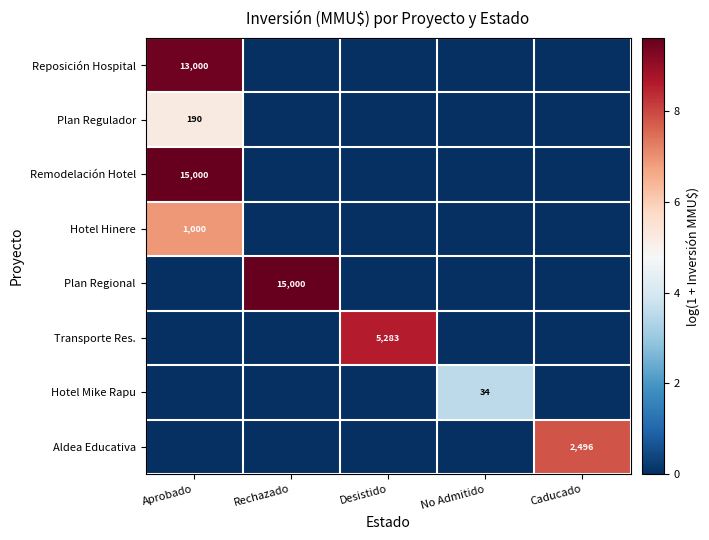

The value of Plan Regional at Rechazado is 15000. True or false?

True